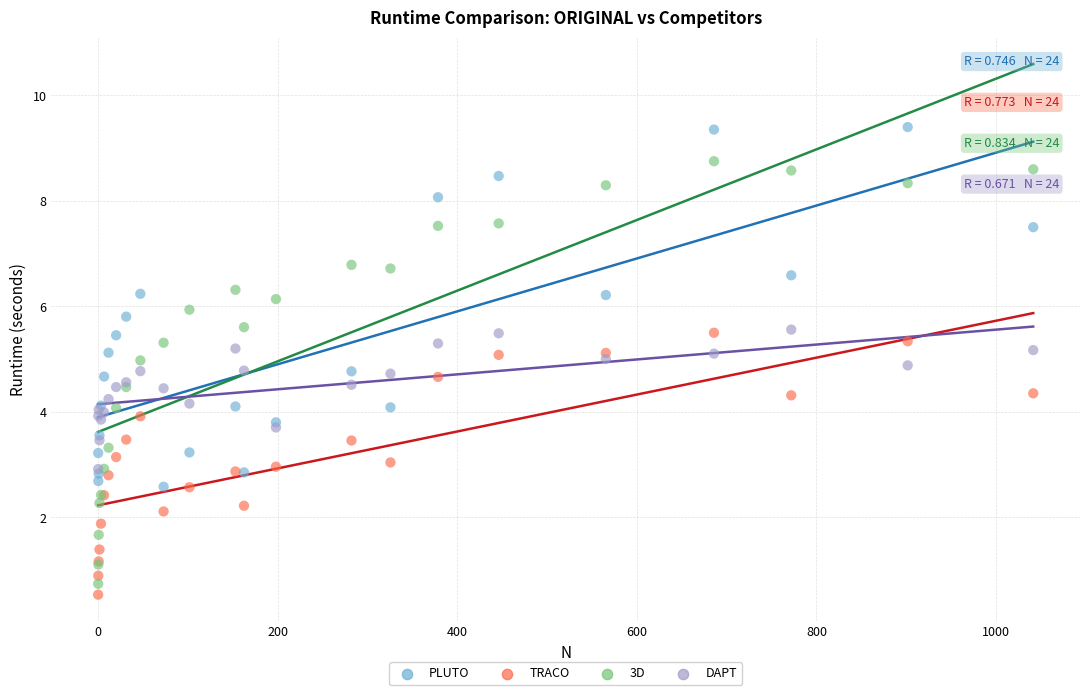

What are all the series names shown in the legend?

PLUTO, TRACO, 3D, DAPT